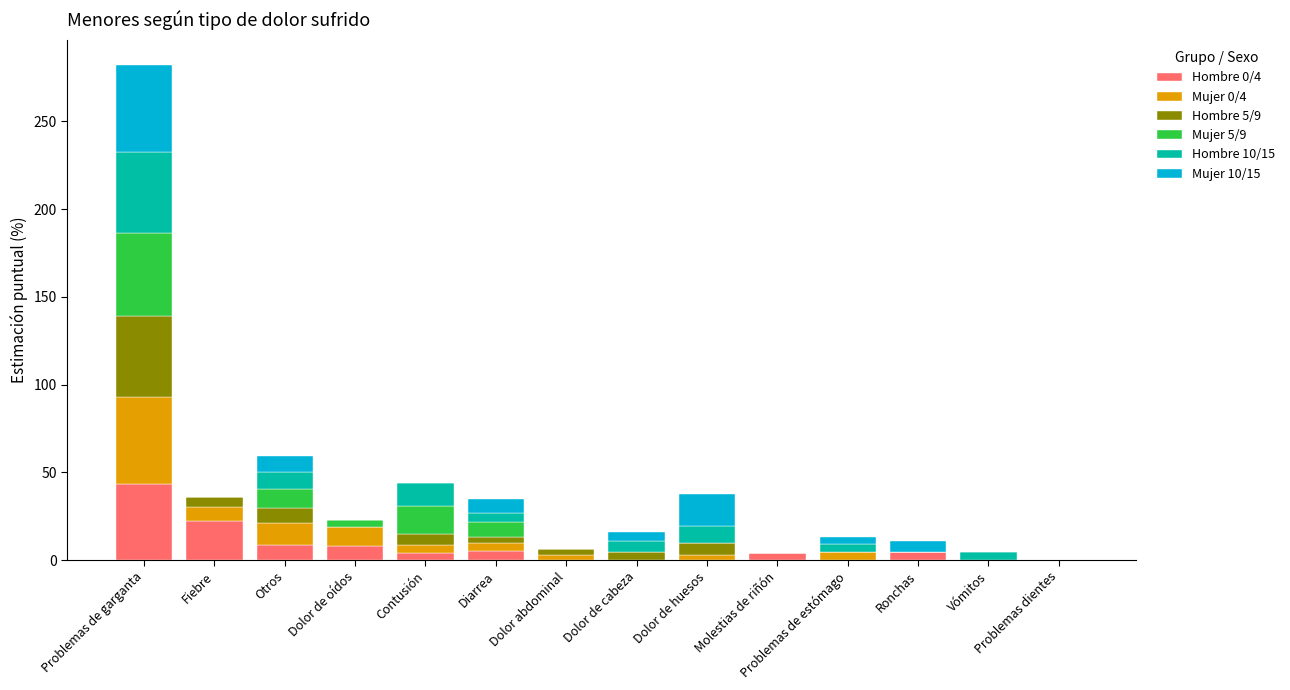

Does the chart contain stacked bars?

Yes